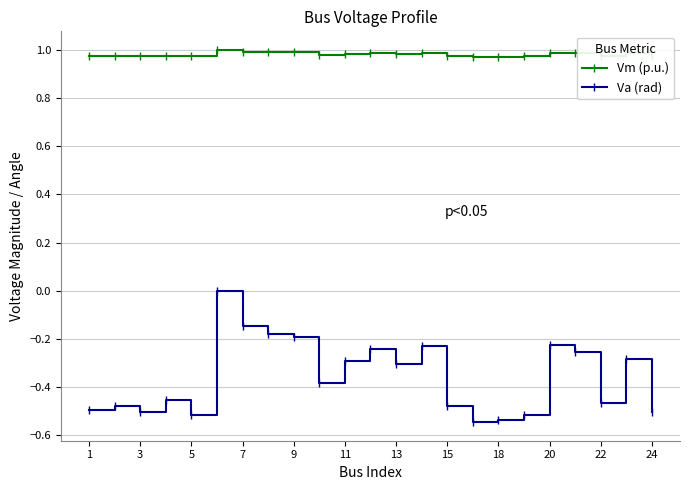

List the series in order of their peak value, lowest first.

Va (rad), Vm (p.u.)